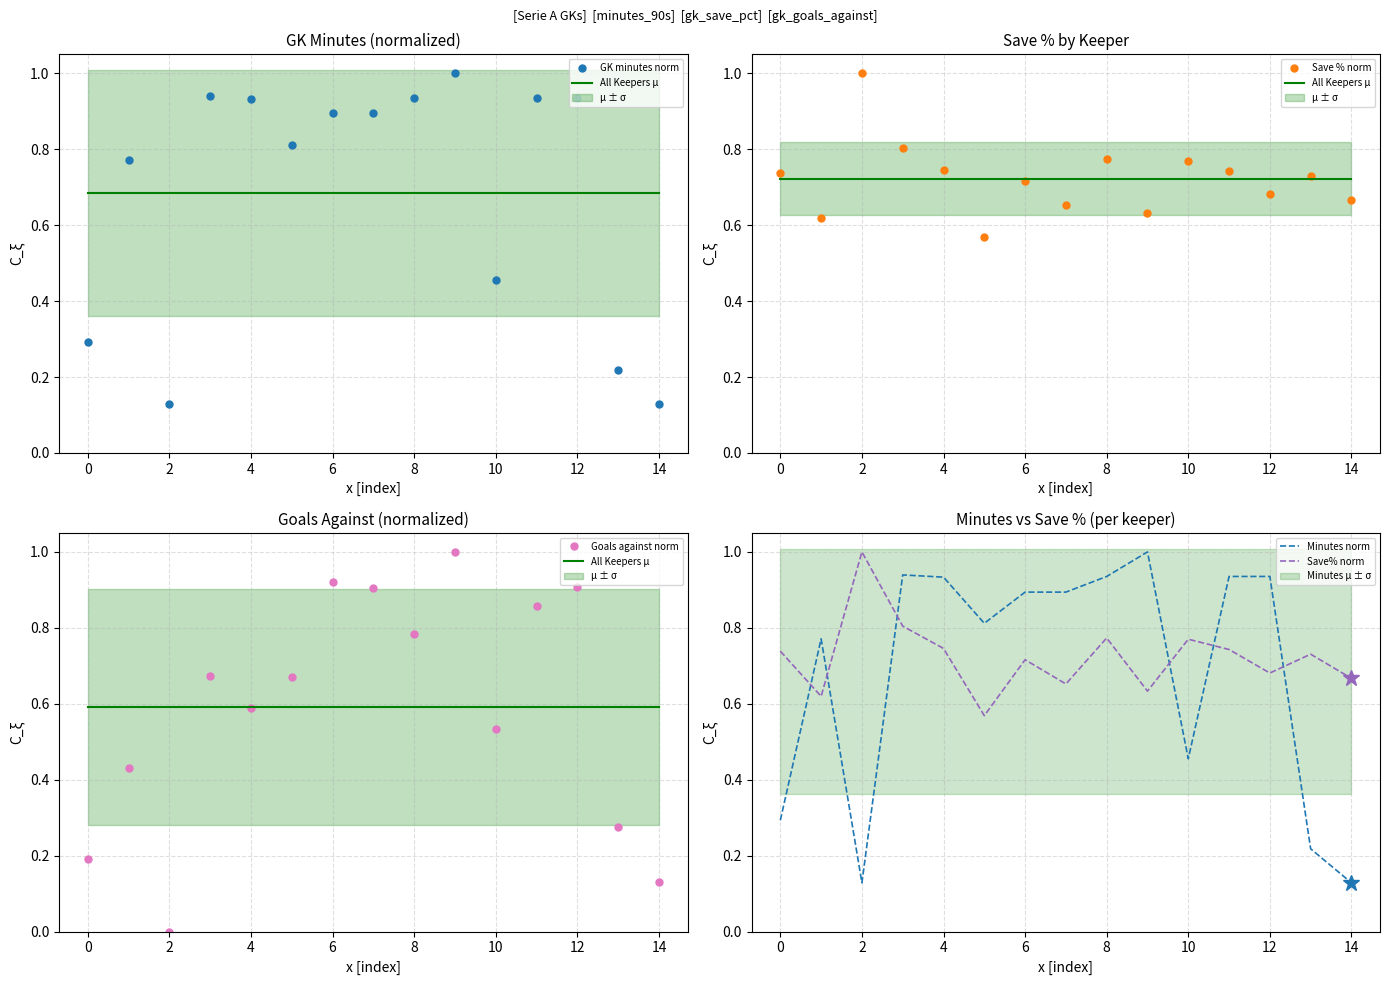

How many times do Save% norm and Goals against norm cross each other?

4